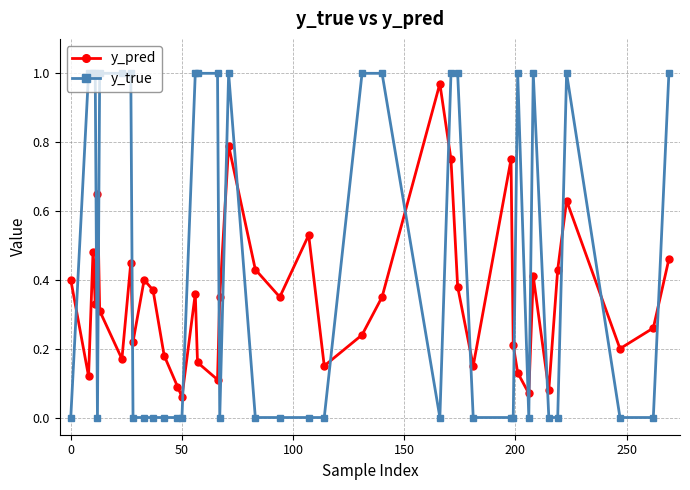

How many data points does each series have?

40